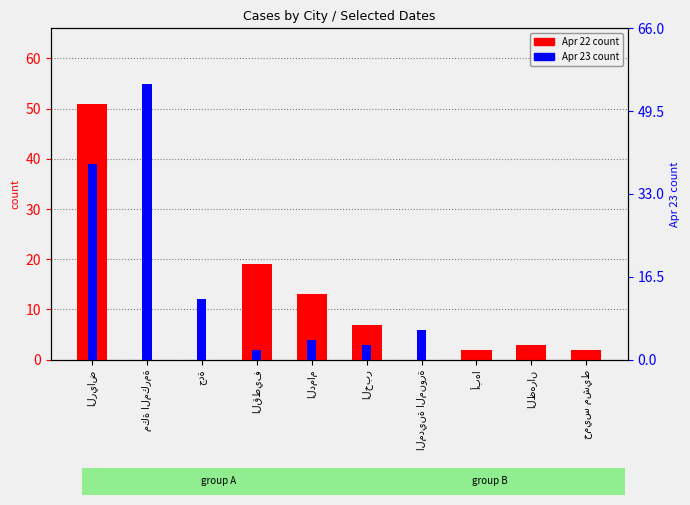

How many values in the Apr 22 series are below 3?

5